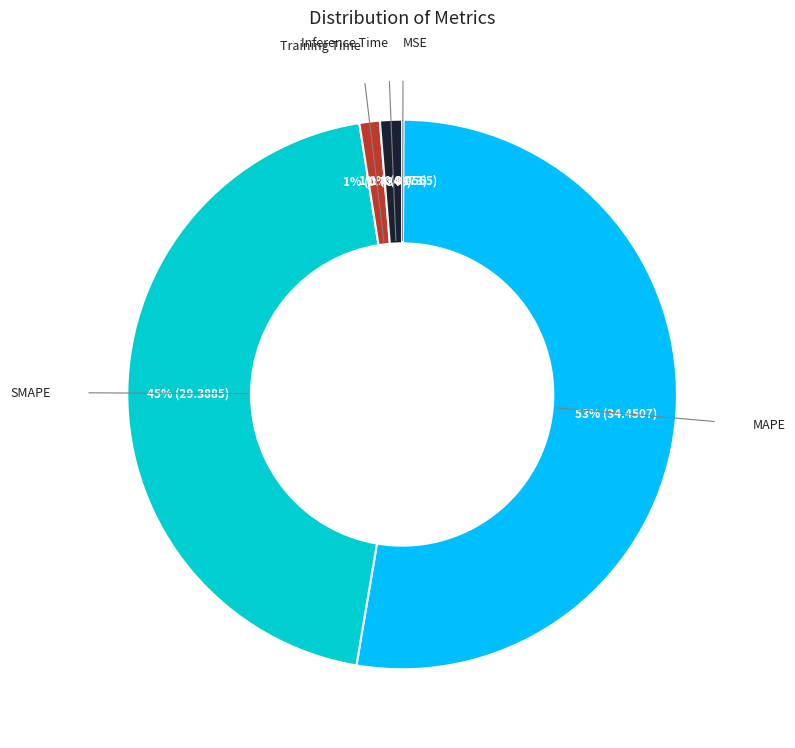

Is there a majority slice in this chart?

Yes